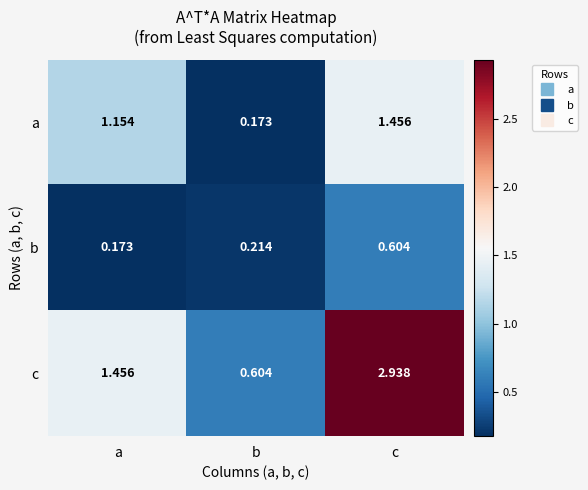

Between a and b, which series saw the biggest shift?

a